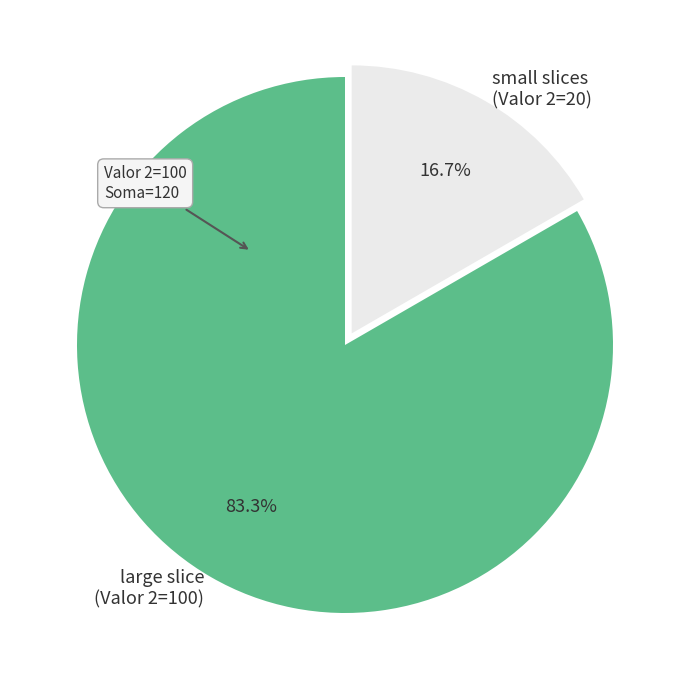

Which slice is the largest?

large slice (Valor 2=100)